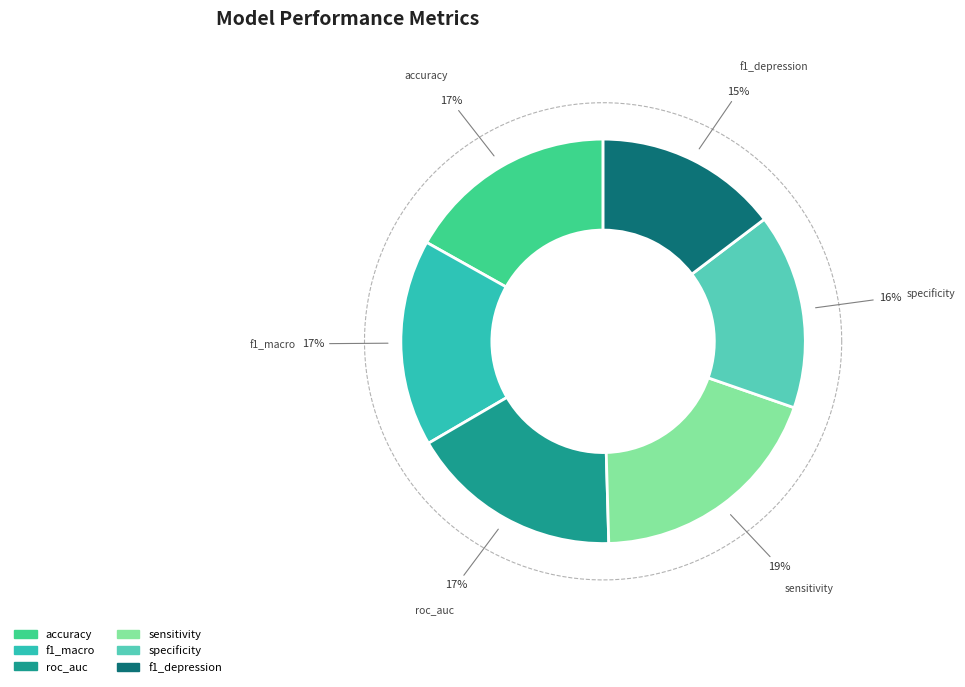

To the nearest percent, what is the difference between the roc_auc and specificity slice percentages?

1%